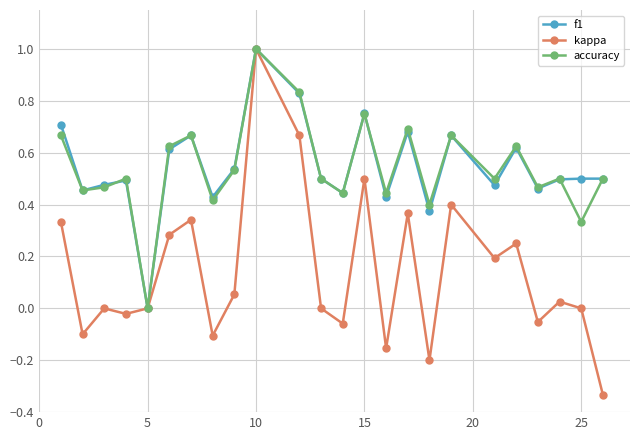

In accuracy, how many points are lower than both neighbors (excluding endpoints)?

9